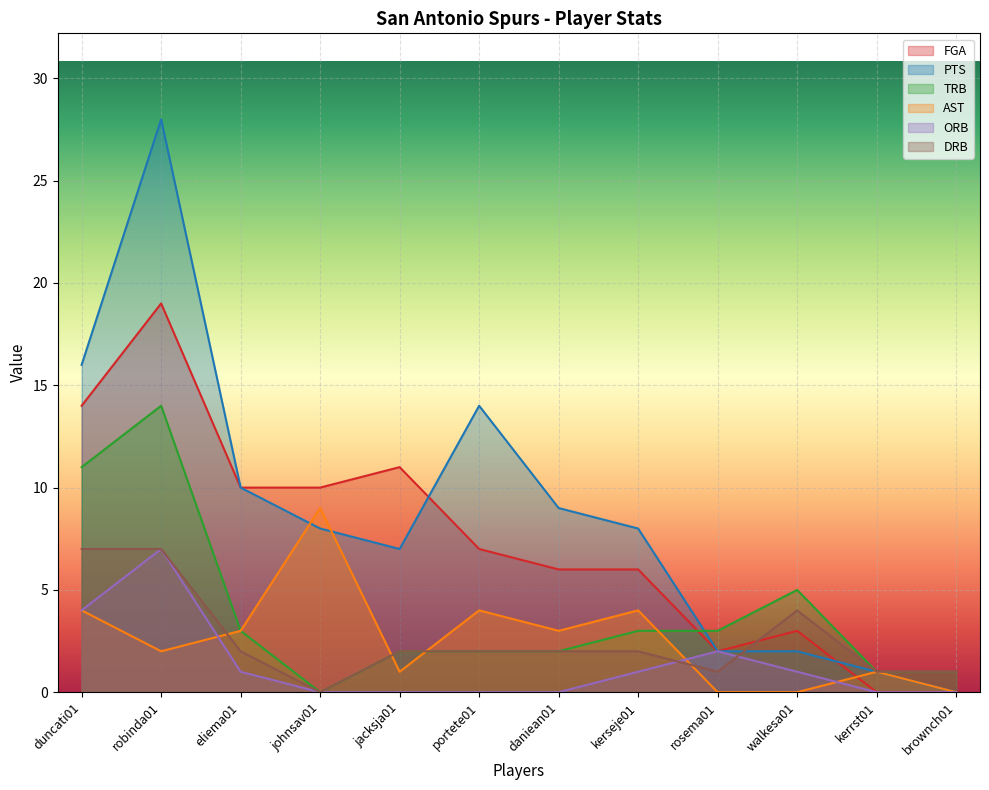

What is the value of the TRB point at the 3rd from the left?

3